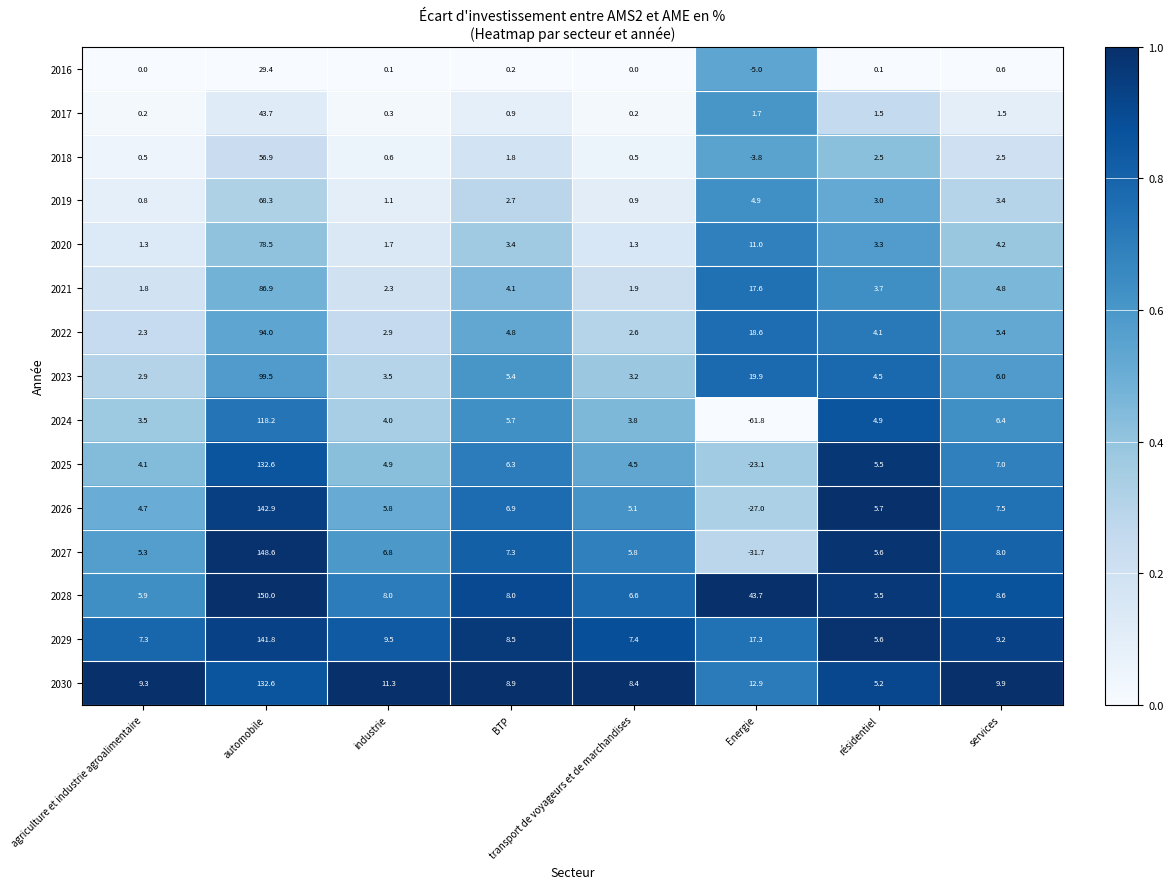

What is the average value of the 2029 series?

25.8